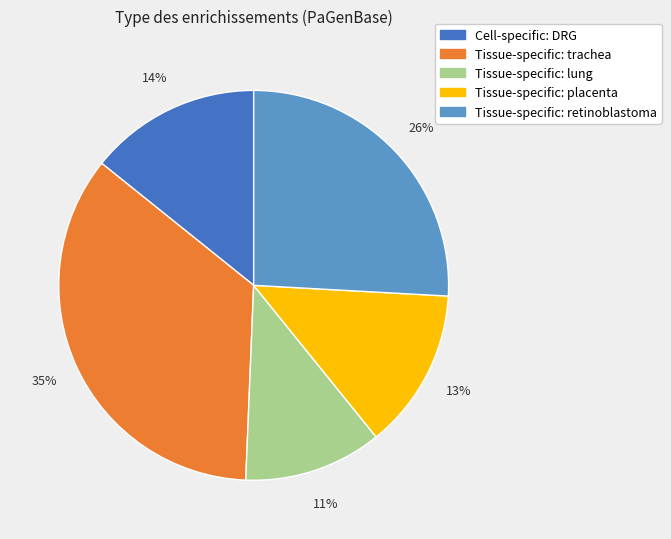

Is there a majority slice in this chart?

No